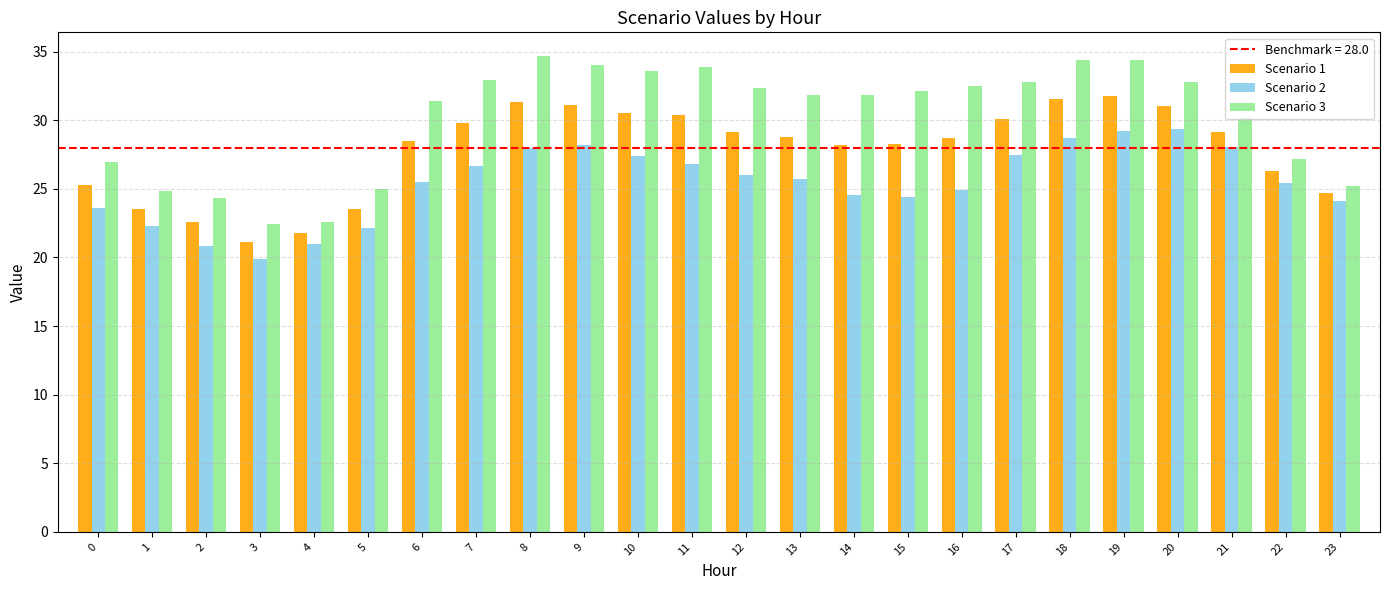

What is the lowest value of the Scenario 2 series?

19.9